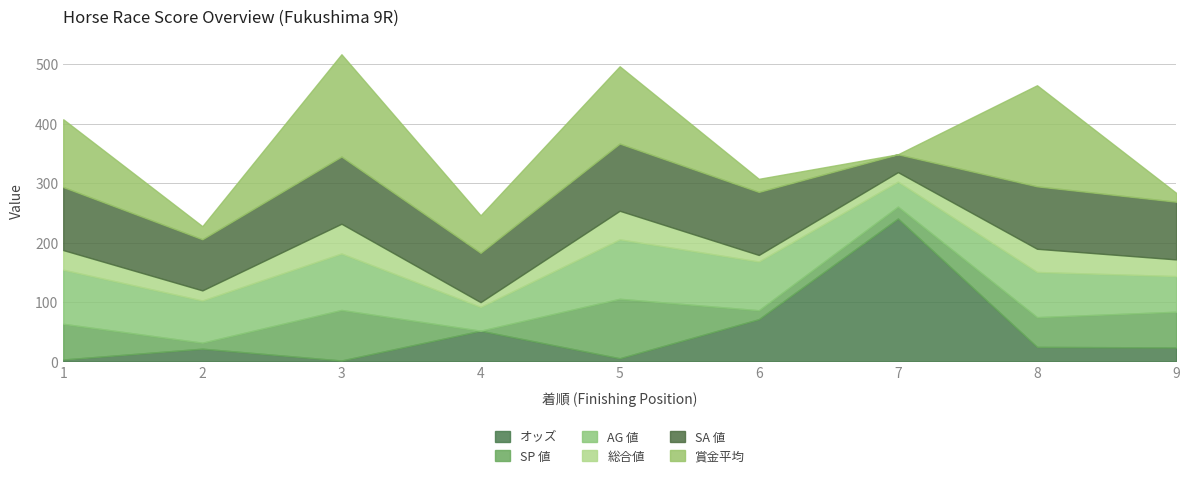

The AG 値 series shows 121.0 at 6. True or false?

False